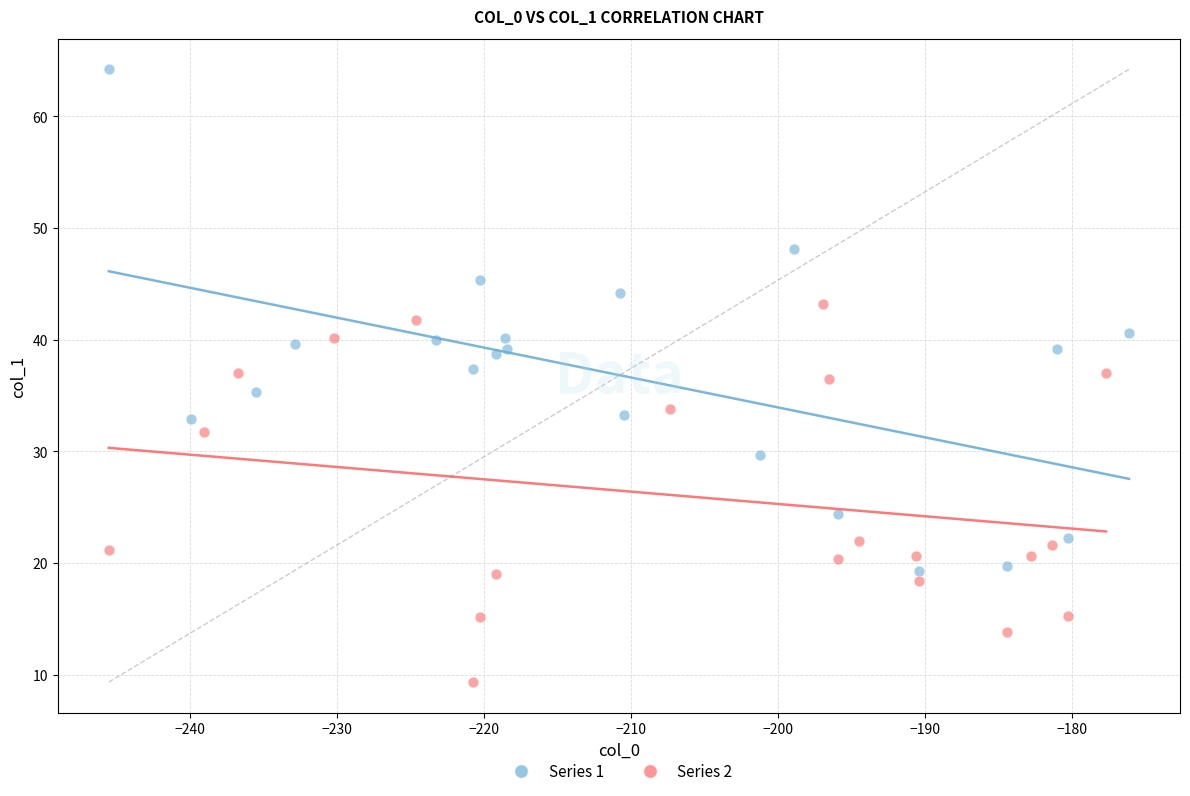

Which series contains the highest Y value?

Series 1